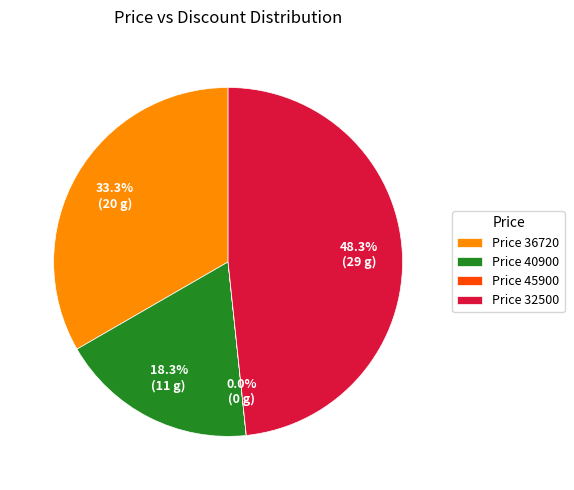

To the nearest percent, what is the average slice percentage?

25%